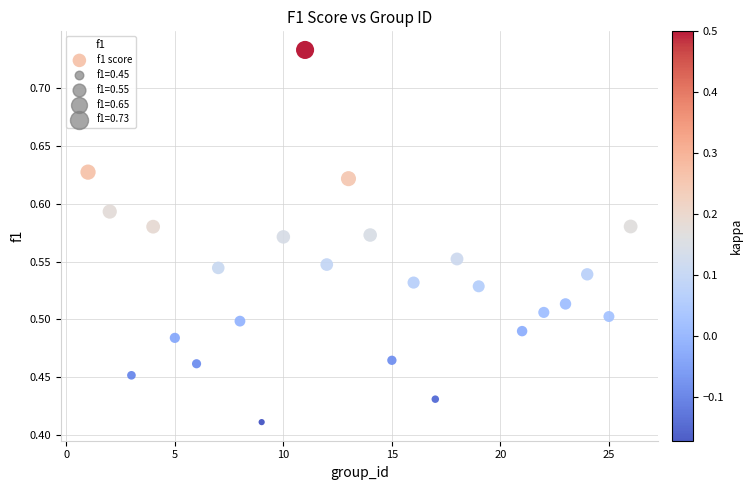

What is the range of Y values (max minus min)?

0.3